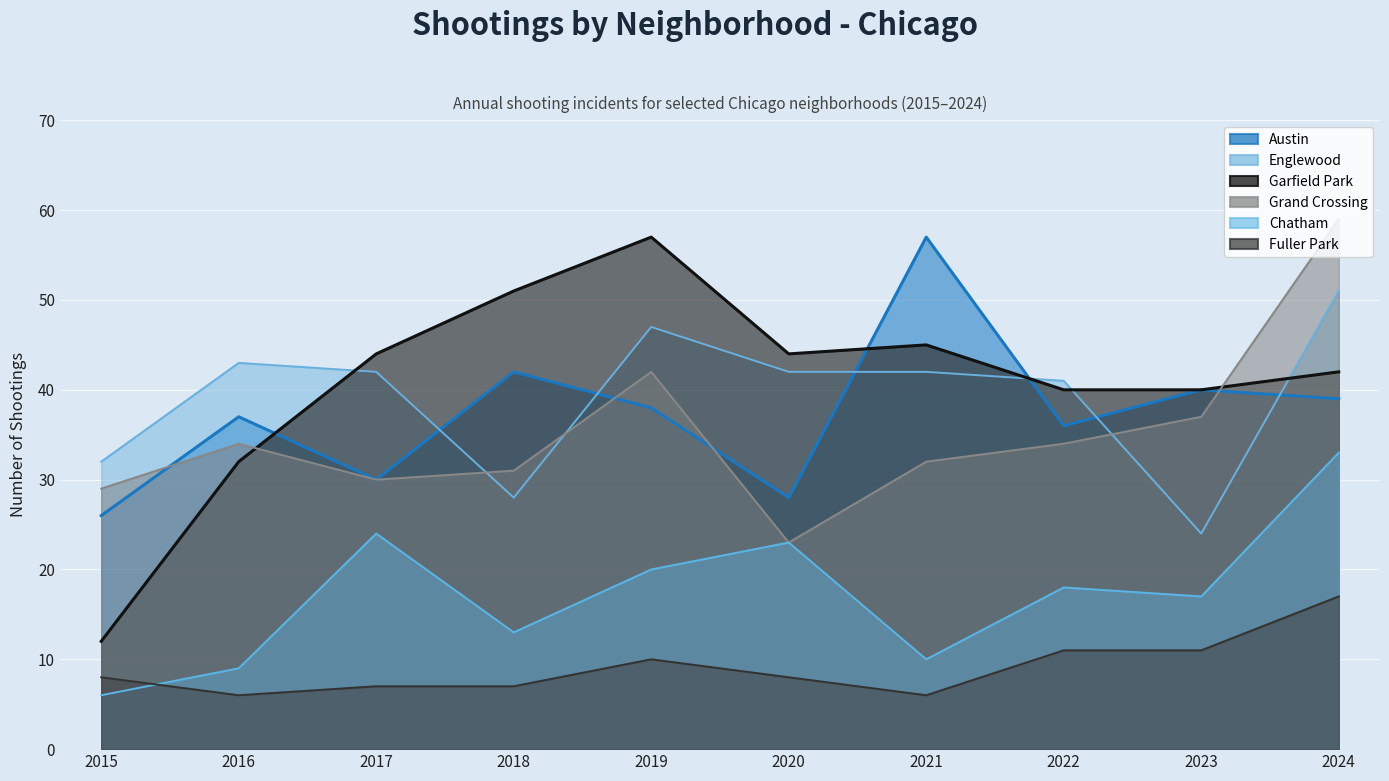

At 2018, list the series in order from smallest to largest.

Fuller Park, Chatham, Englewood, Grand Crossing, Austin, Garfield Park